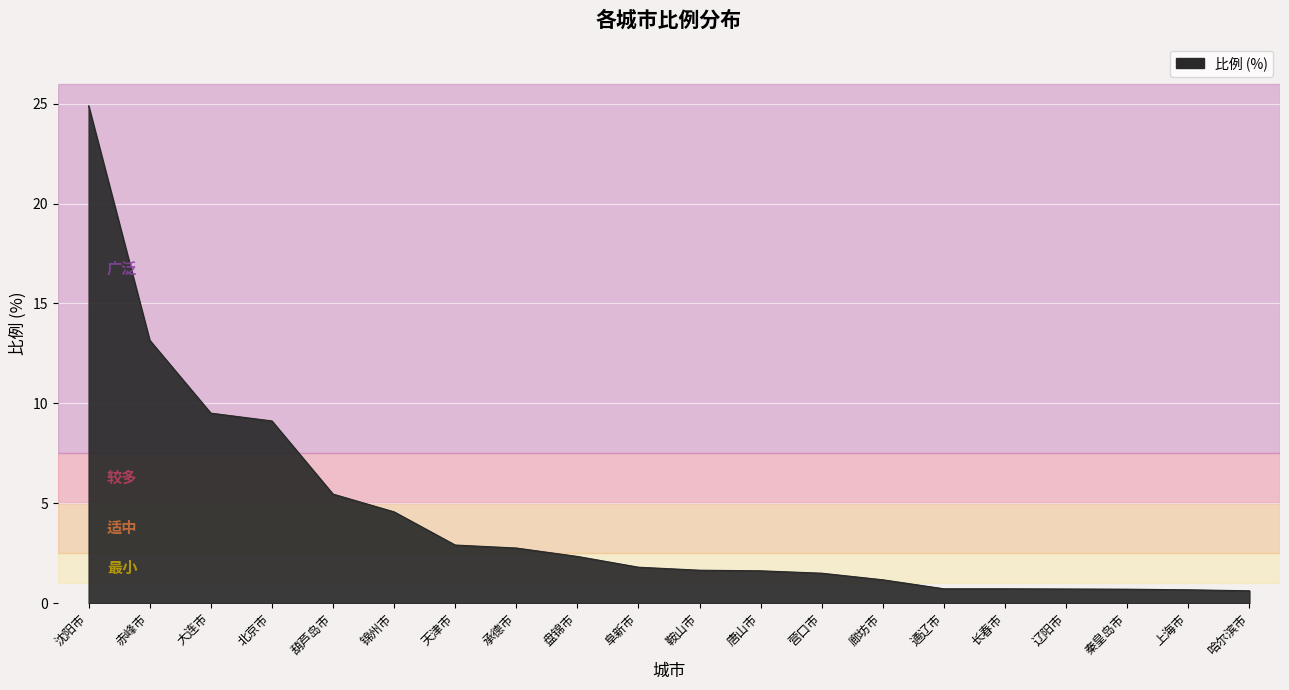

The value at 沈阳市 is 24.9. True or false?

True